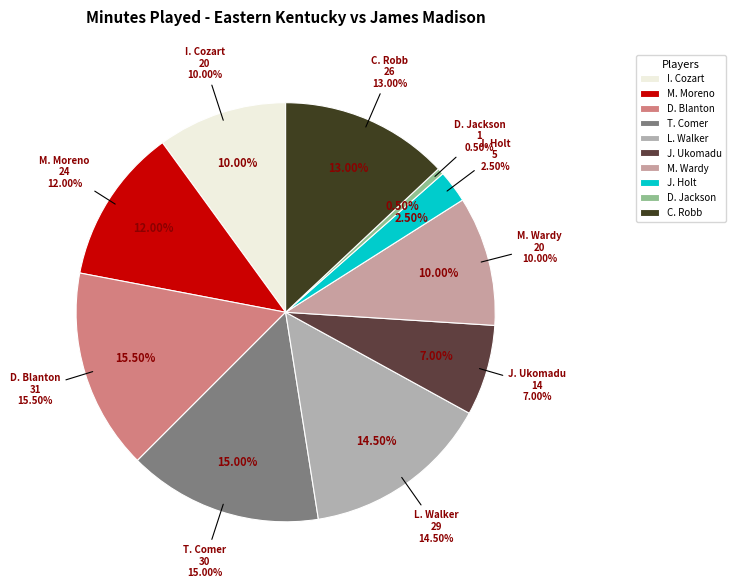

Which category has the biggest portion of the pie?

D. Blanton